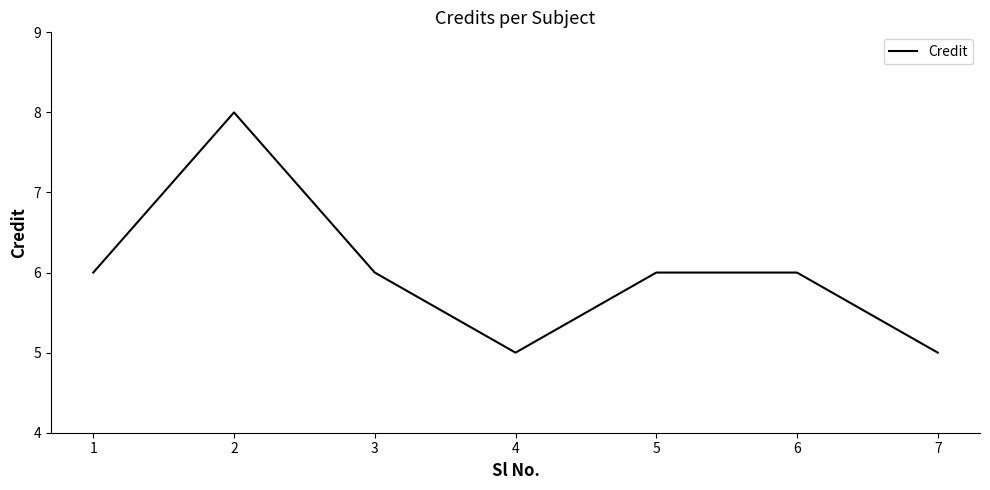

How many categories are shown in the chart?

7